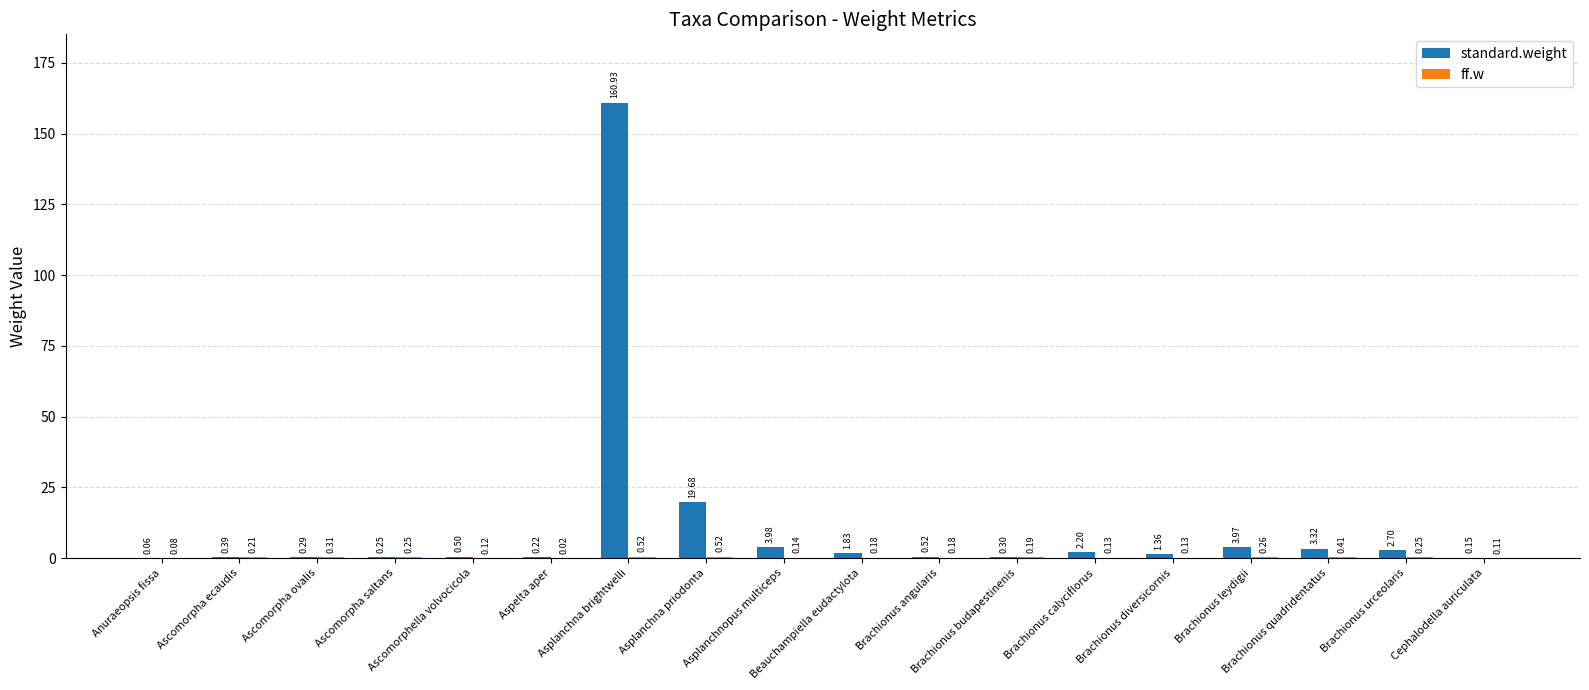

What is the sum of all standard.weight values?

202.7